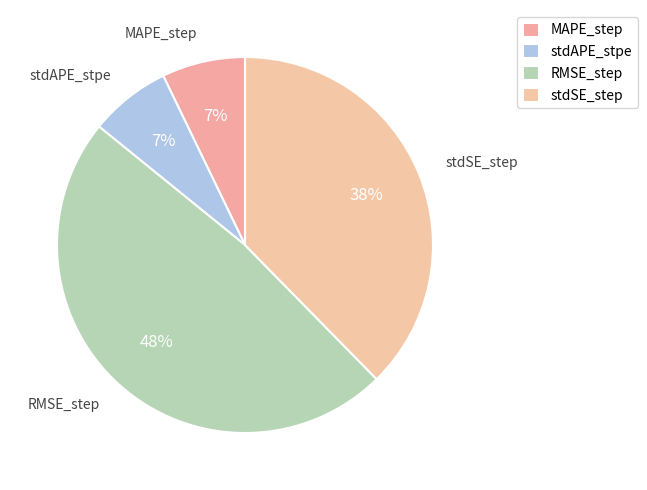

True or false: stdAPE_stpe accounts for 7% of the total.

True